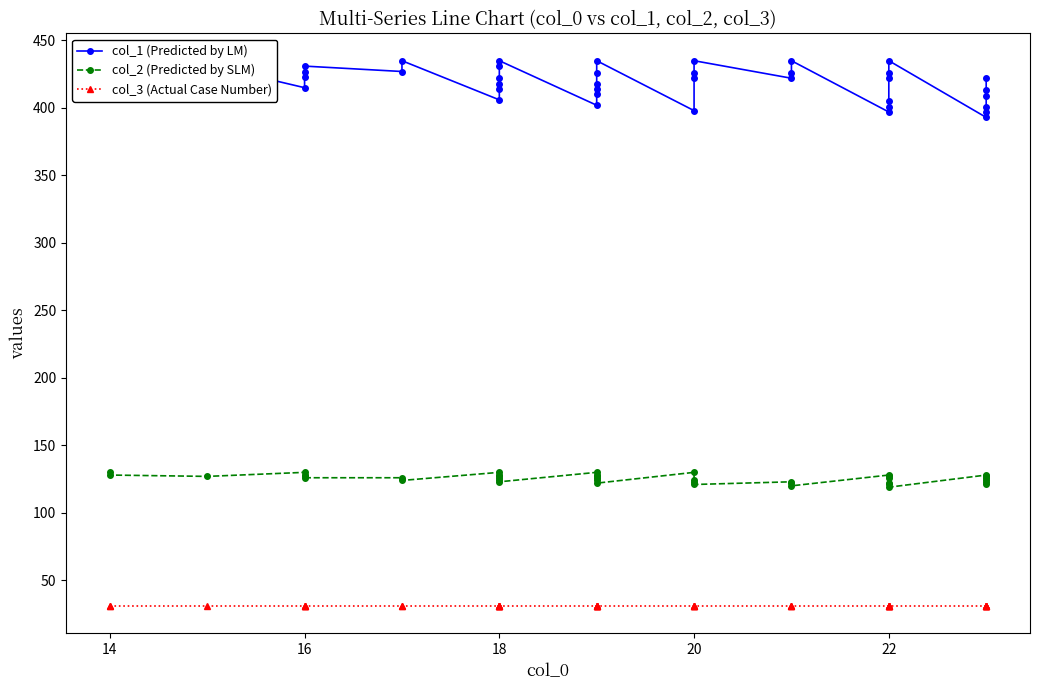

How many values in the col_2 (Predicted by SLM) series exceed 126?

17